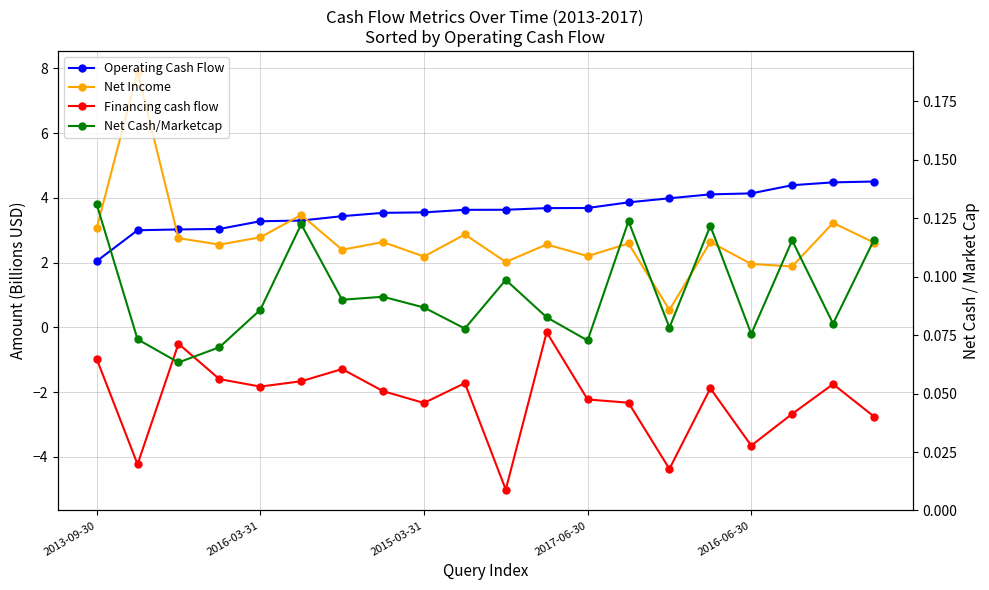

What is the sum of all Net Income values?

54.8